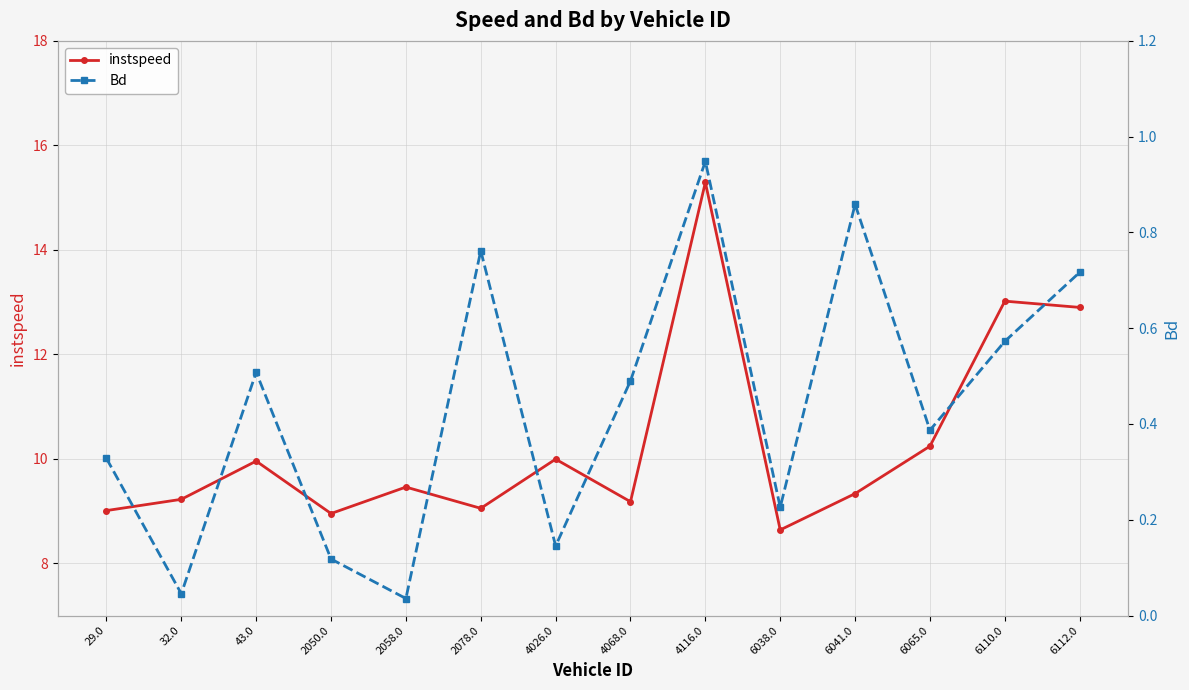

Rank the categories by Bd value from highest to lowest.

4116.0, 6041.0, 2078.0, 6112.0, 6110.0, 43.0, 4068.0, 6065.0, 29.0, 6038.0, 4026.0, 2050.0, 32.0, 2058.0